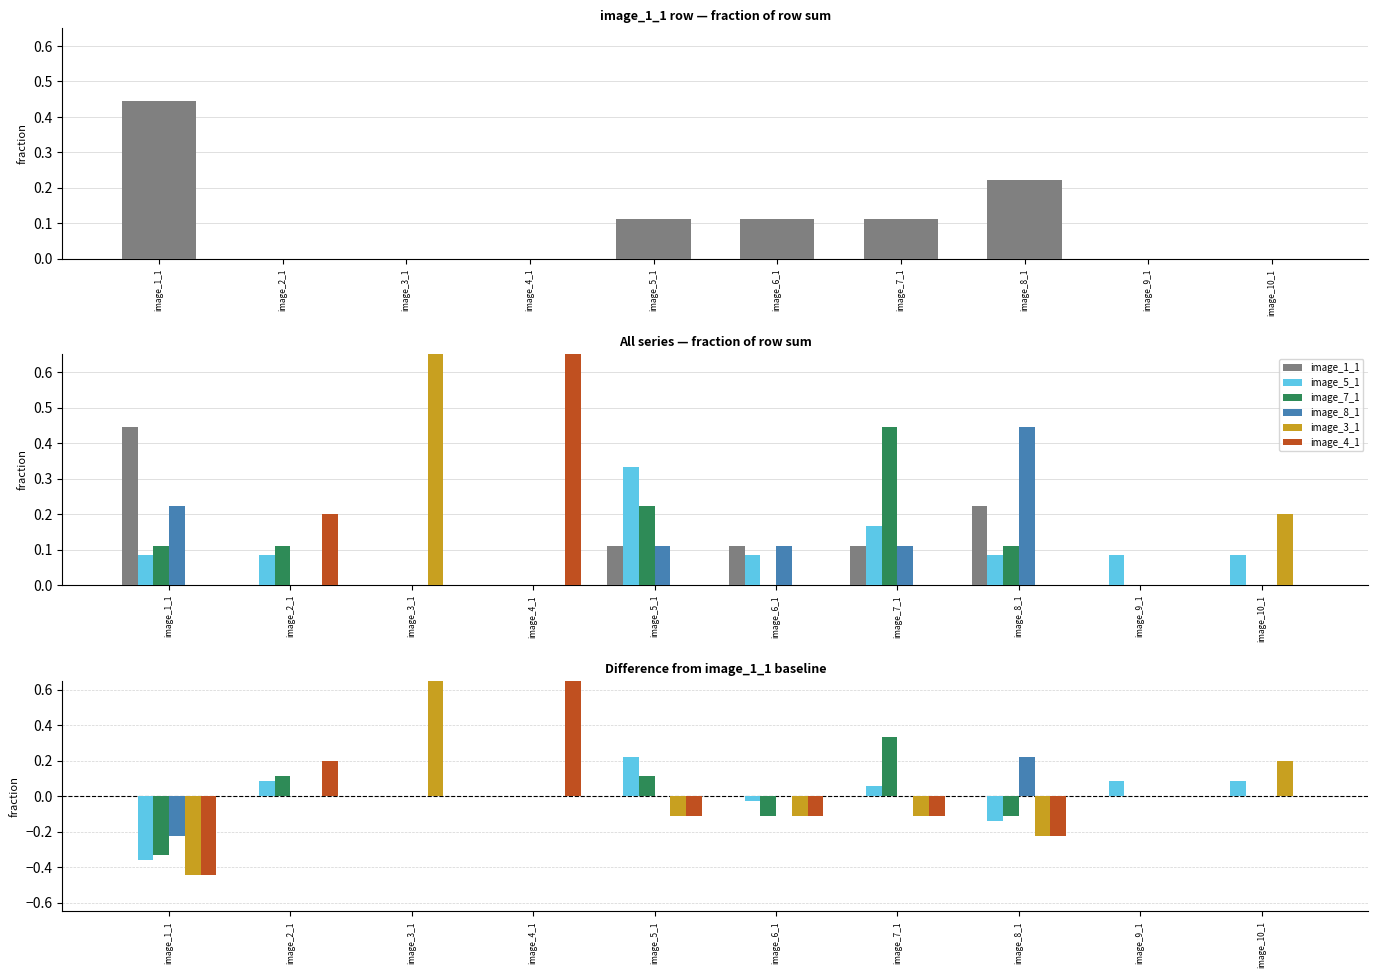

How many bars are there in total?

60